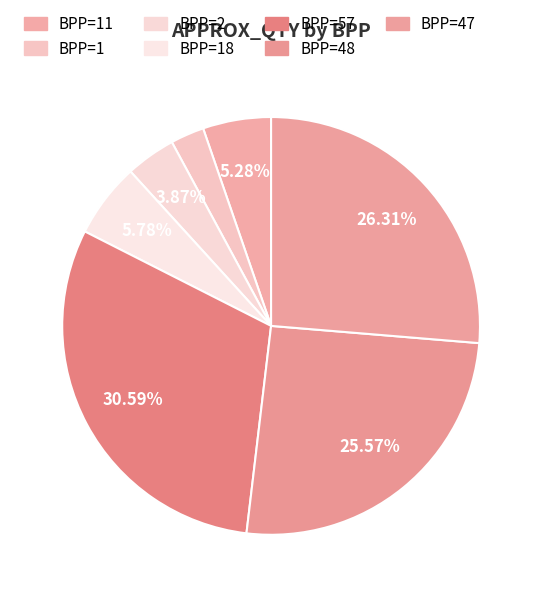

Count the number of slices in the pie.

7